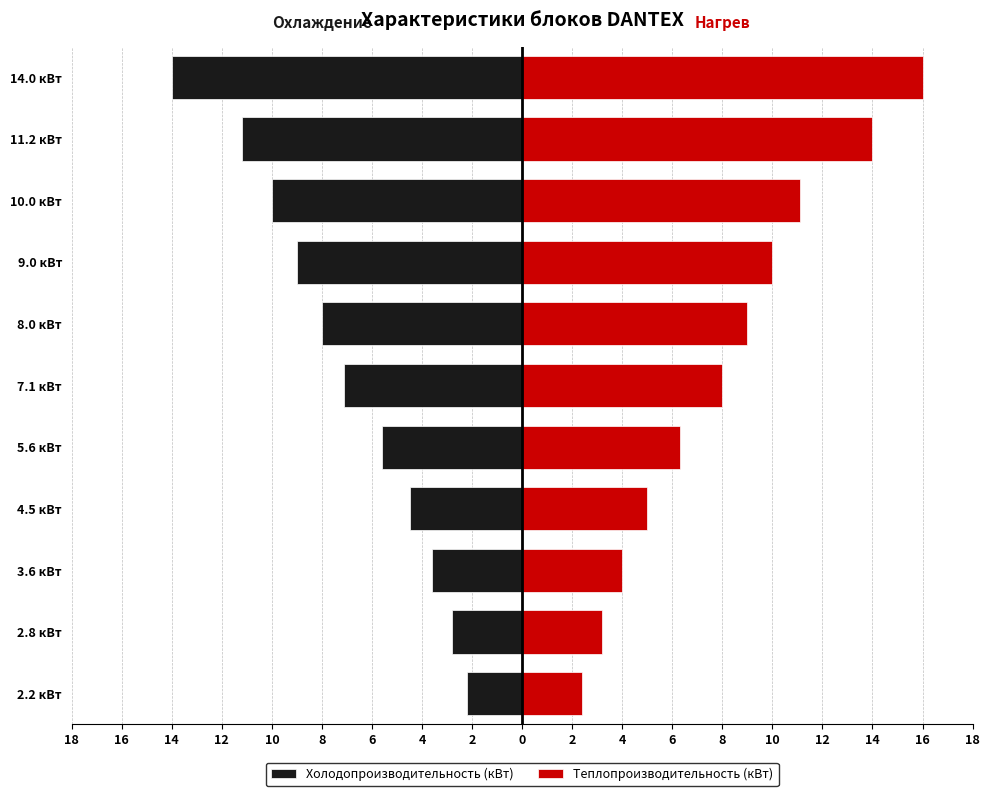

Reading left to right, what are all the values shown in this chart?

Холодопроизводительность (кВт): -2.2	-2.8	-3.6	-4.5	-5.6	-7.1	-8.0	-9.0	-10.0	-11.2	-14.0
Теплопроизводительность (кВт): 2.4	3.2	4.0	5.0	6.3	8.0	9.0	10.0	11.1	14.0	16.0